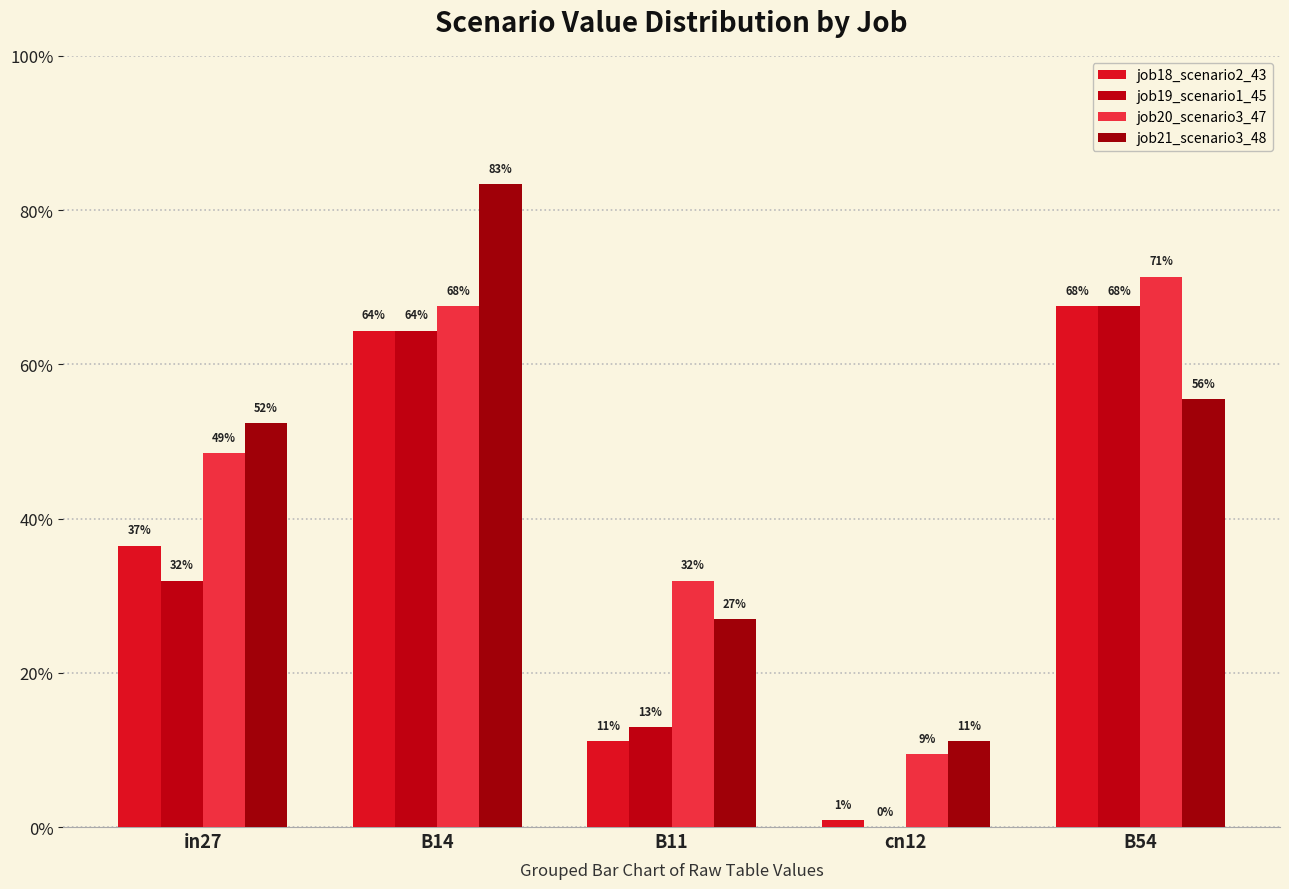

What is the total value across all series at cn12?

0.2